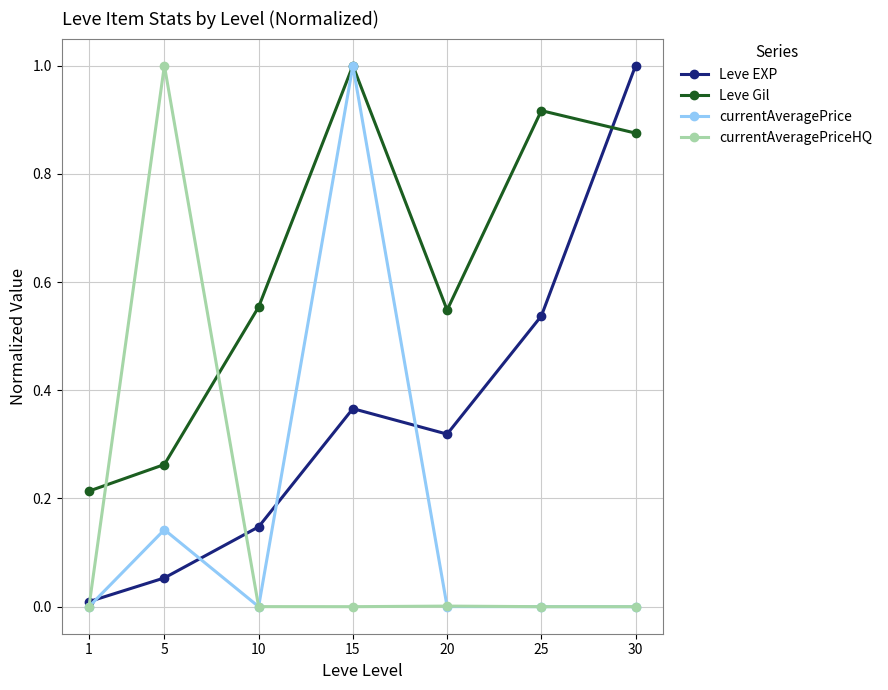

What is the maximum value shown in the chart?

1.0